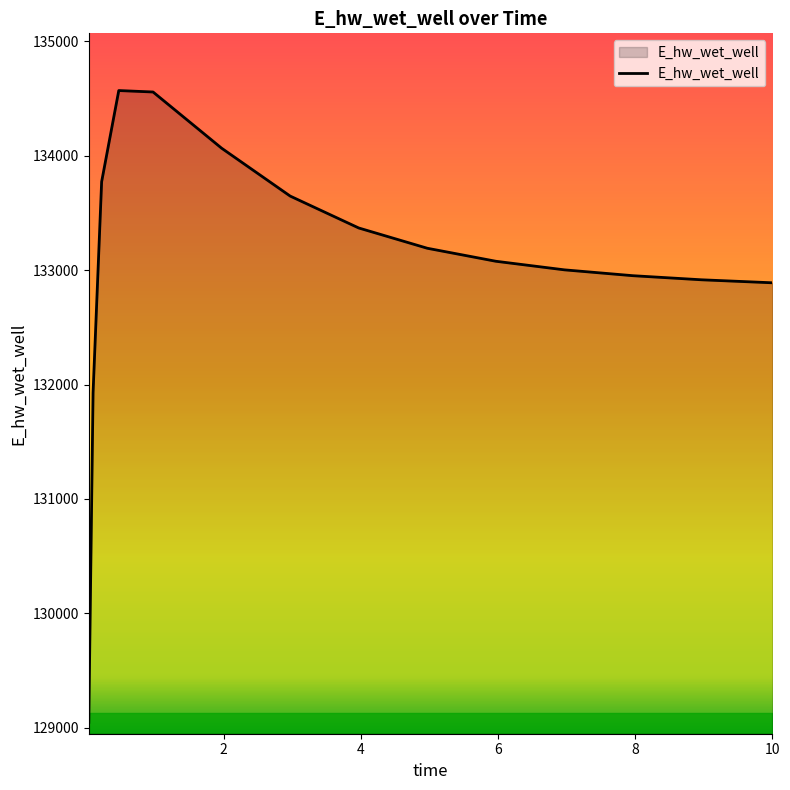

What is the difference between the maximum and minimum values?

5520.8